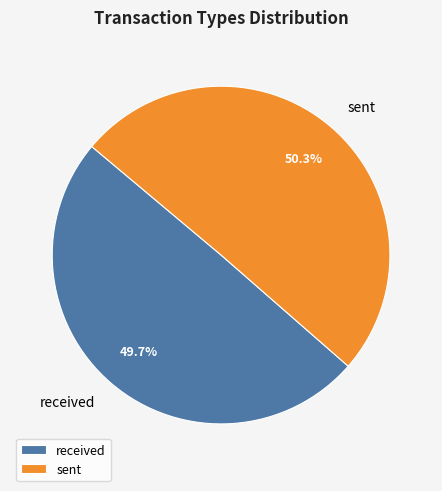

Which slice is the smallest?

received